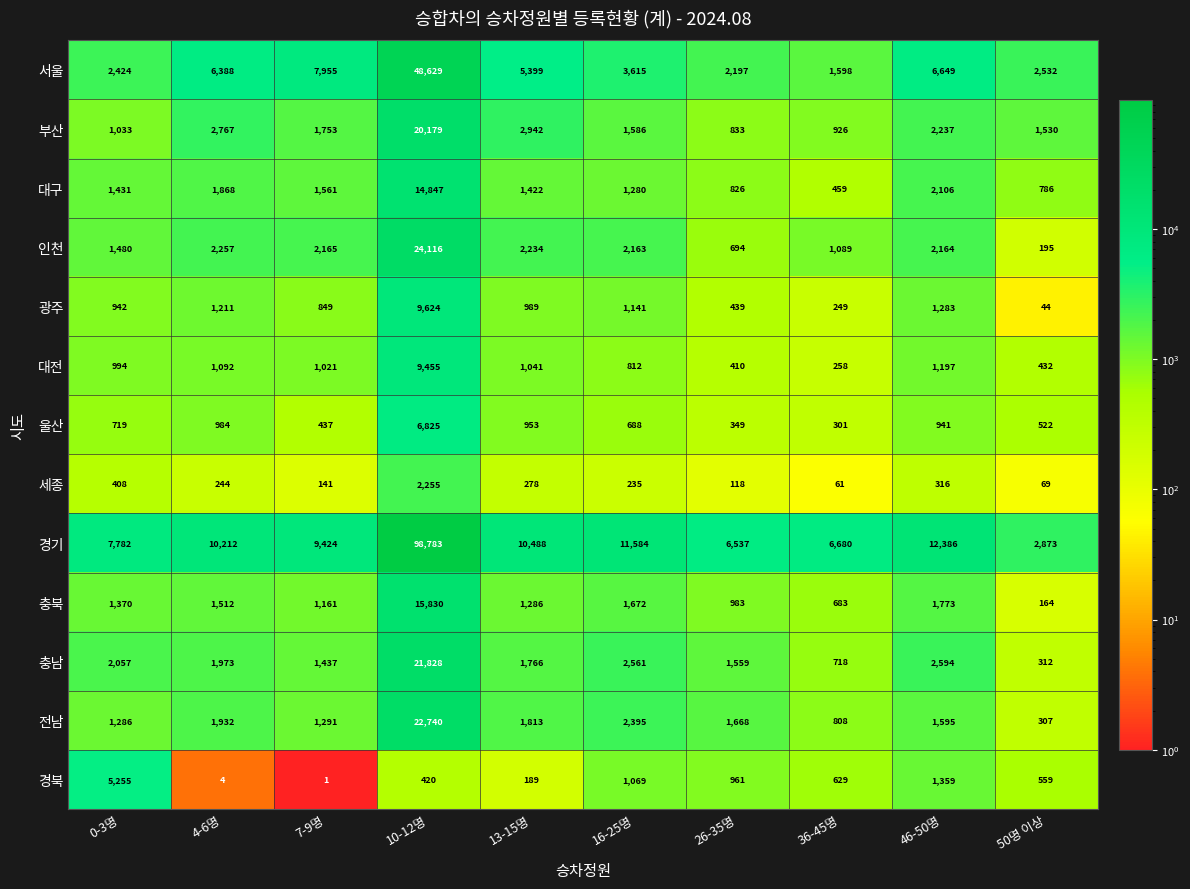

At 0-3명, list the series in order from largest to smallest.

경기, 경북, 서울, 충남, 인천, 대구, 충북, 전남, 부산, 대전, 광주, 울산, 세종